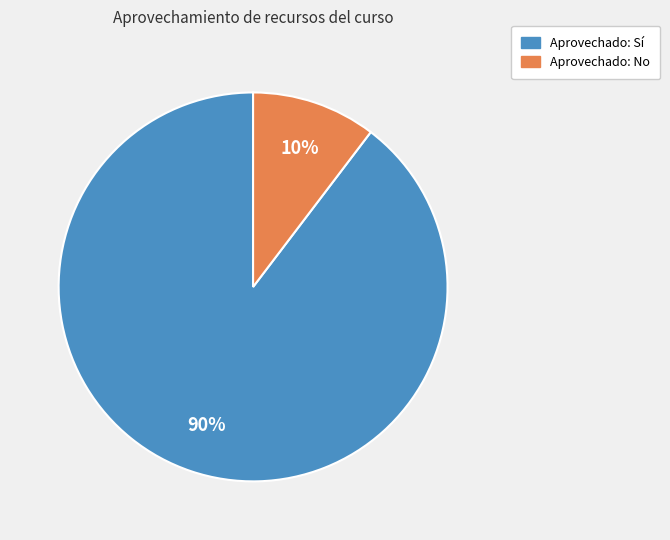

Count the number of slices in the pie.

2